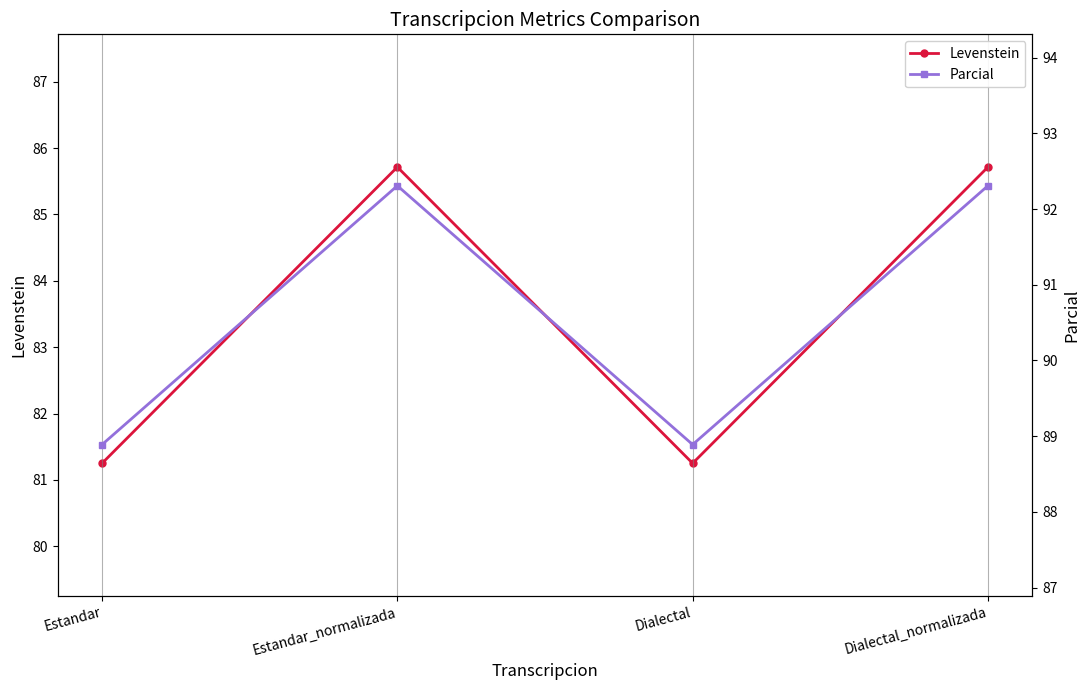

True or false: Levenstein has more than 2 interior local peaks.

False